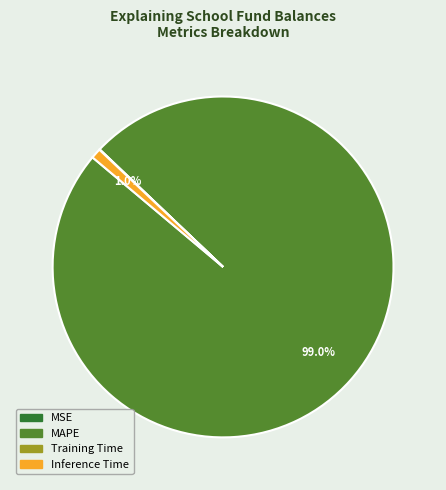

What is the largest slice in the pie chart?

MAPE